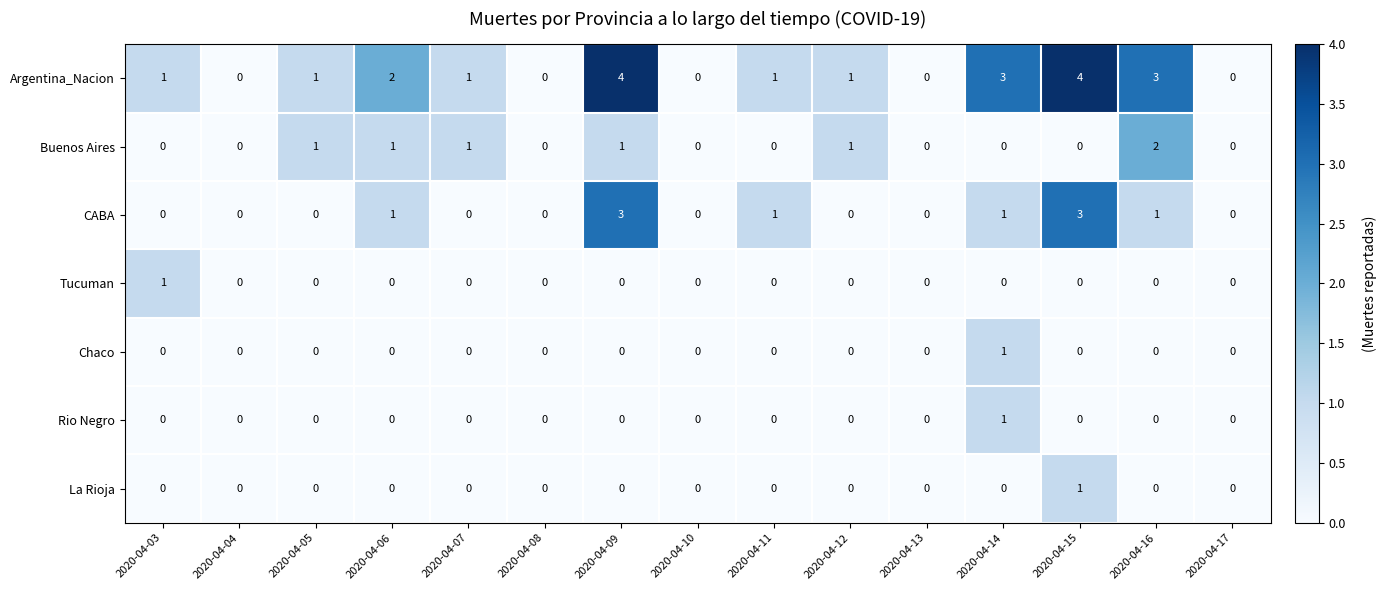

How many CABA values are between 0 and 1?

13